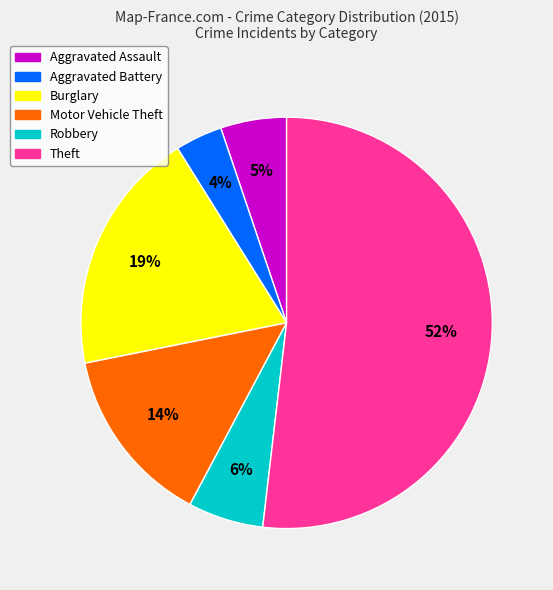

To the nearest percent, what is the difference between the Theft and Robbery slice percentages?

46%